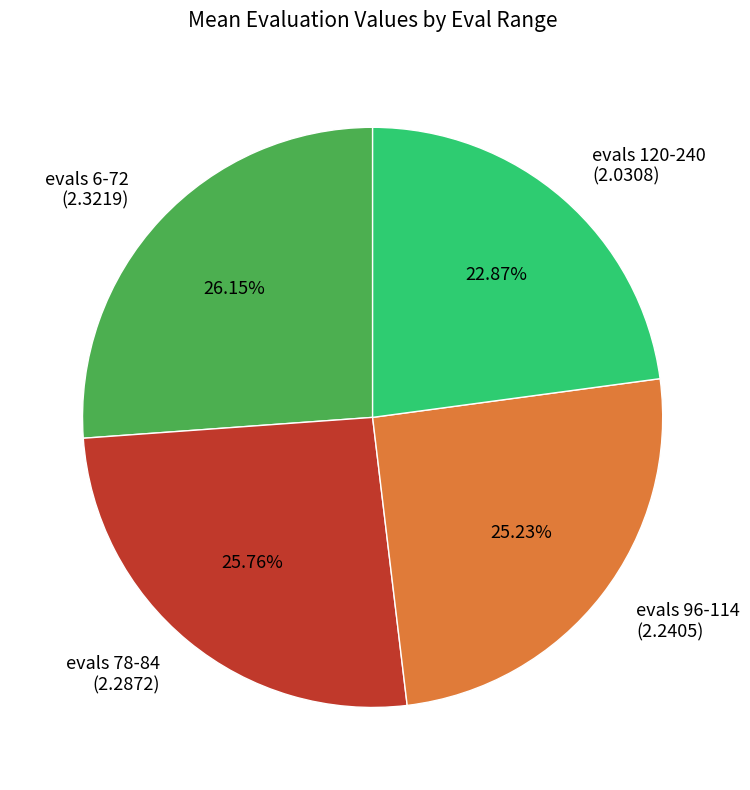

Is there any slice that represents more than half of the pie?

No